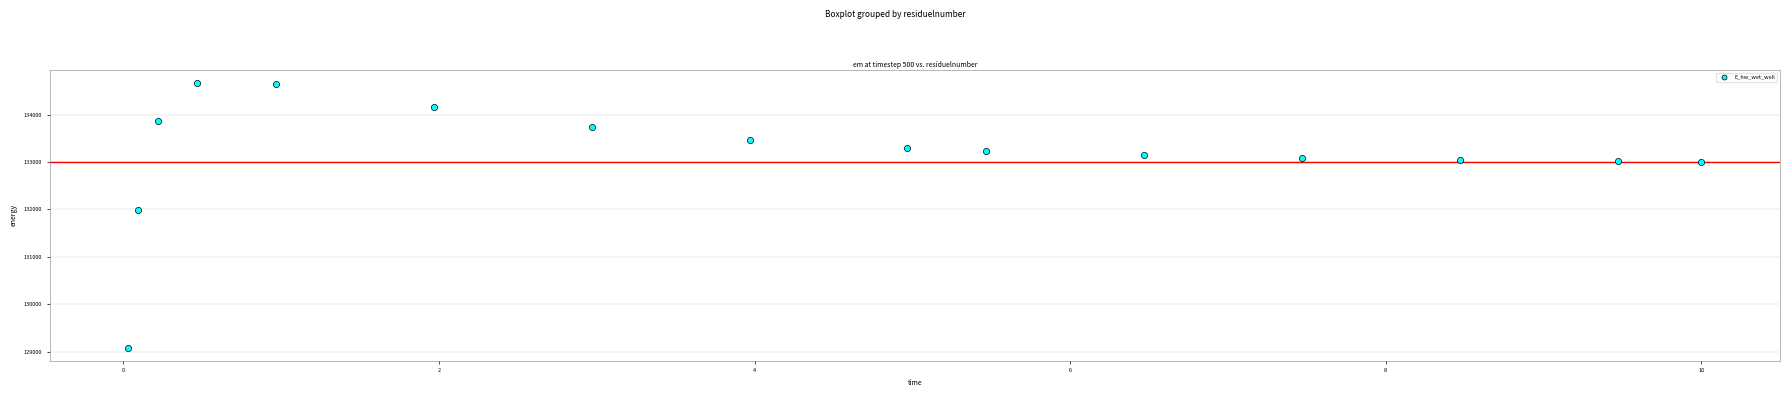

What Y value in the scatter plot is closest to 131875?

131996.6